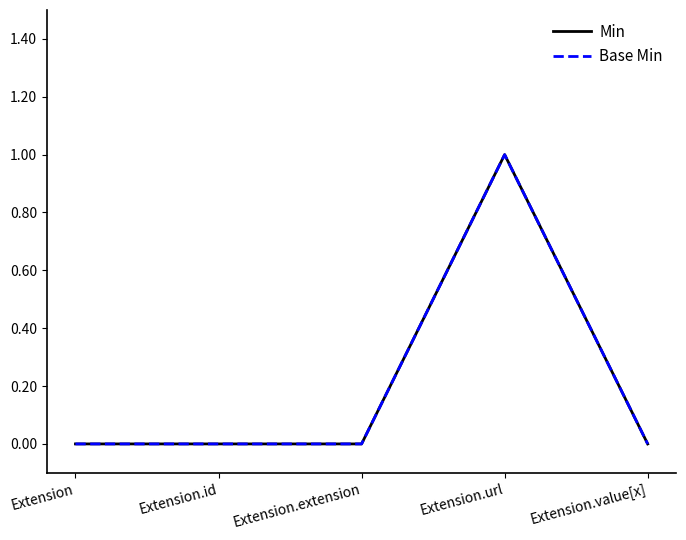

Is this an area chart (filled region under the line)?

No